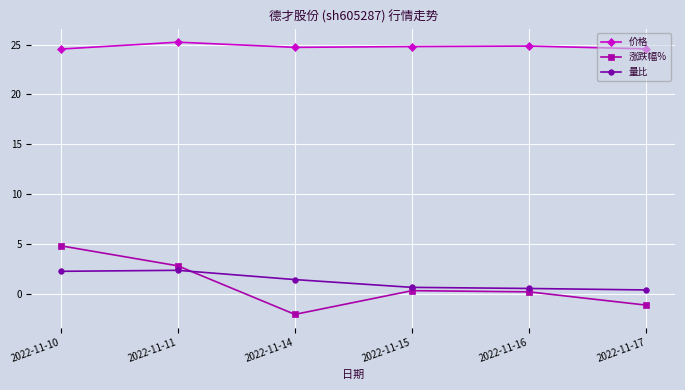

What is the smallest value displayed?

-2.1